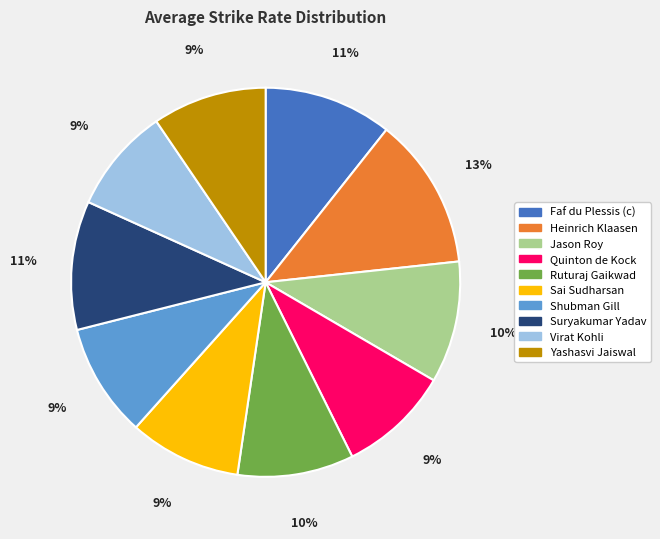

To the nearest percent, what is the average slice percentage?

10%